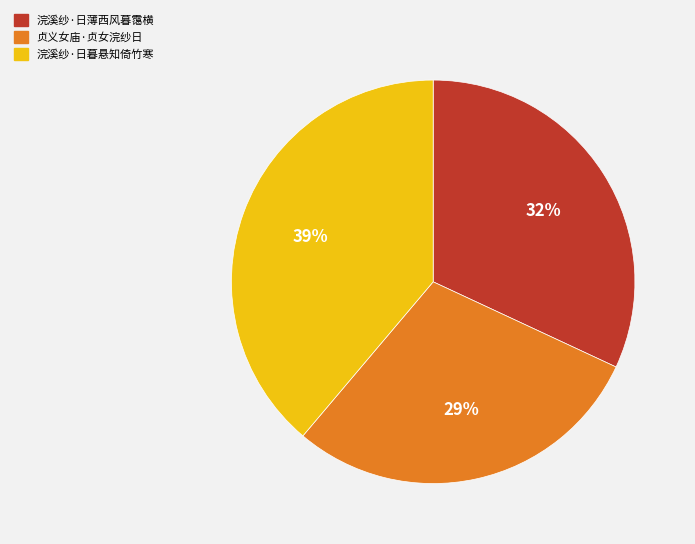

Does 贞义女庙·贞女浣纱日 represent more than half of the total?

No